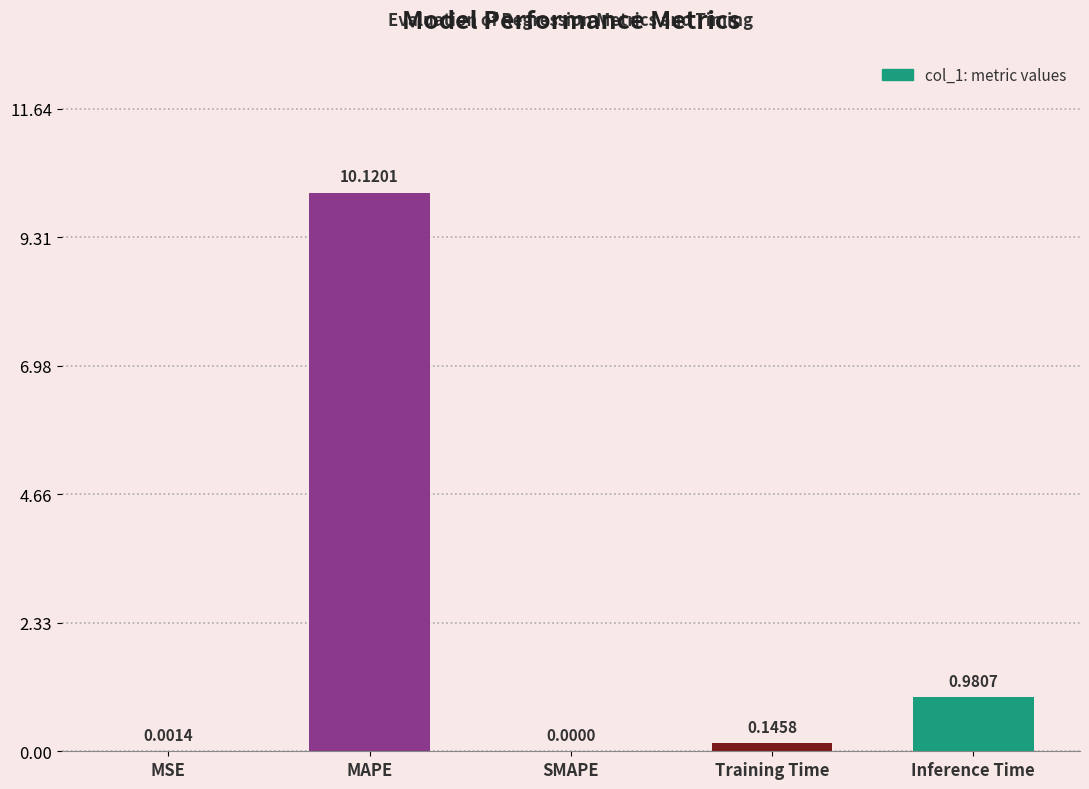

What is the sum of all values?

11.2